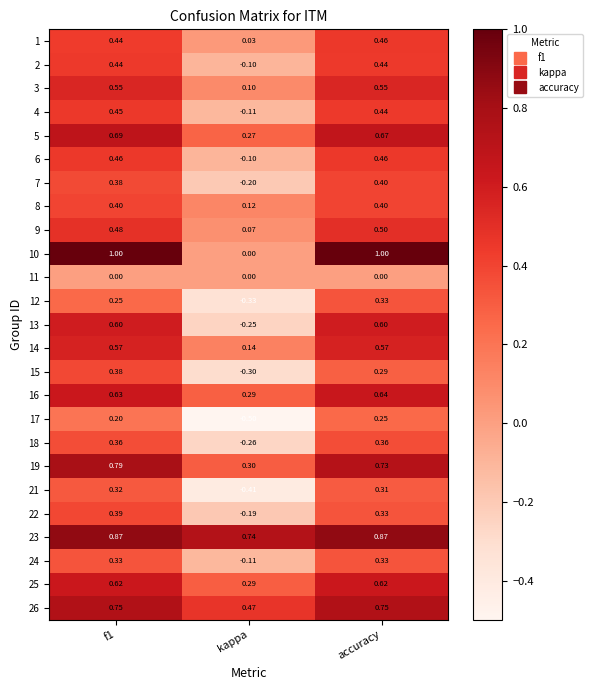

Is the value of 25 at f1 greater than the value of 1 at kappa?

Yes